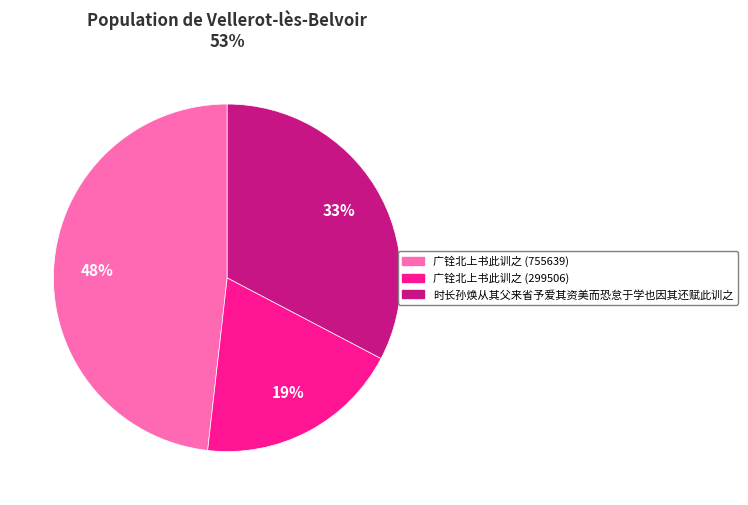

Is it true that 广铨北上书此训之 (755639) is 59% of the pie?

False